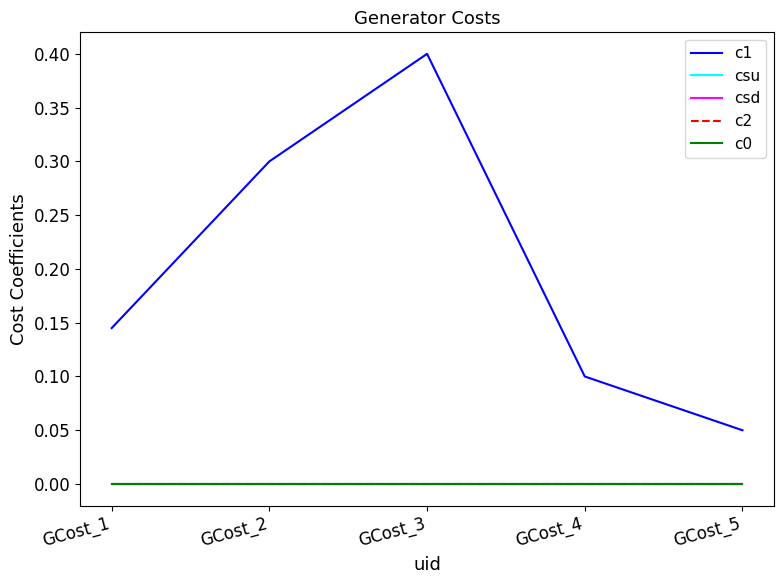

Read the c1 value at GCost_2.

0.3